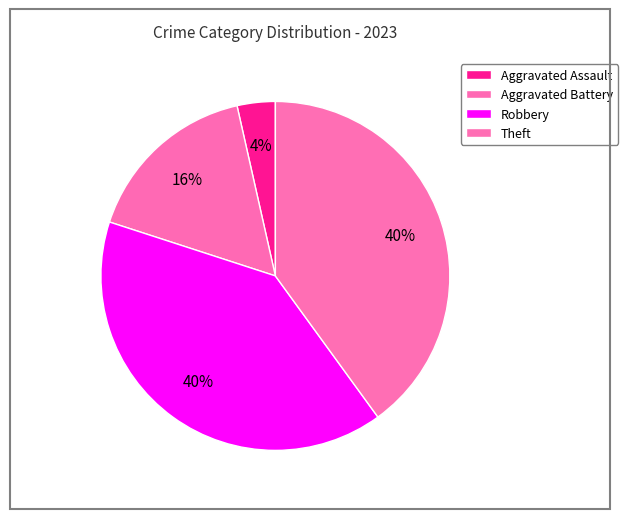

How many segments does this pie chart have?

4